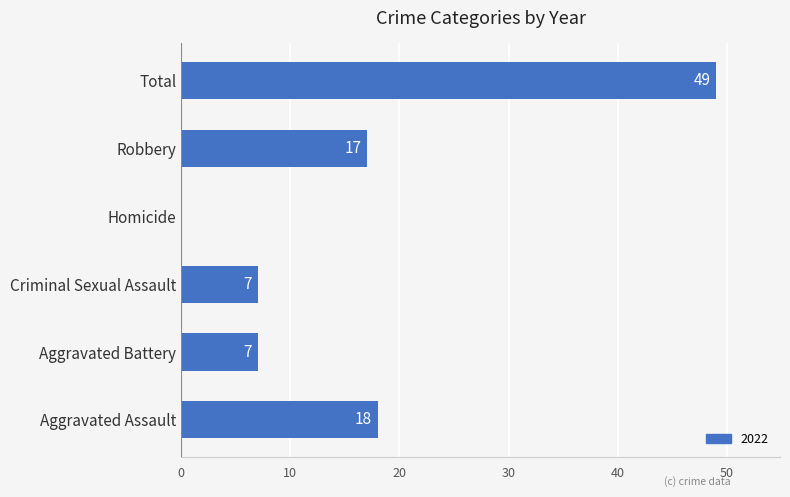

The value at Criminal Sexual Assault is 7. True or false?

True